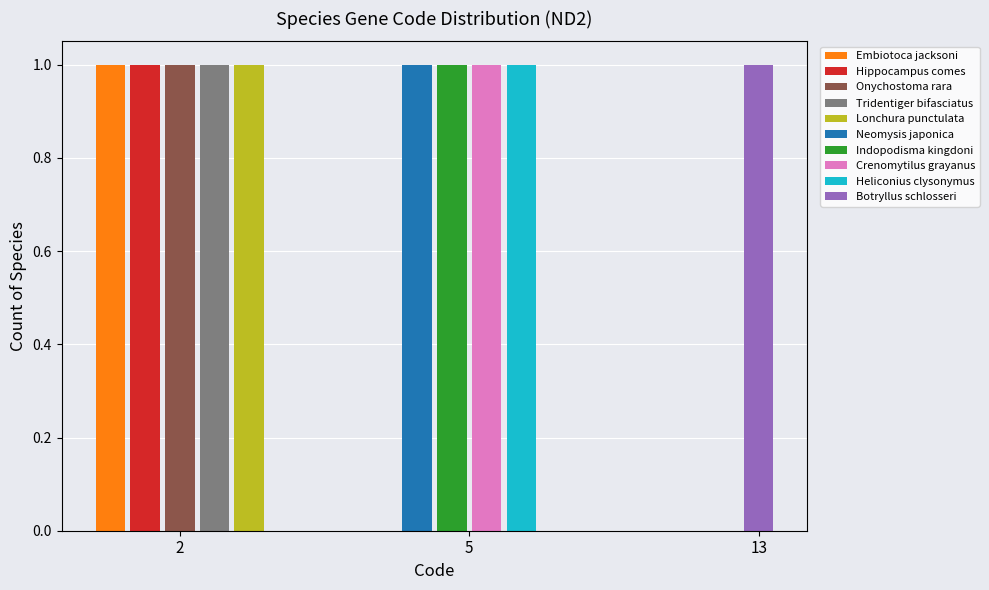

Which has a higher value, Hippocampus comes or Indopodisma kingdoni?

Hippocampus comes